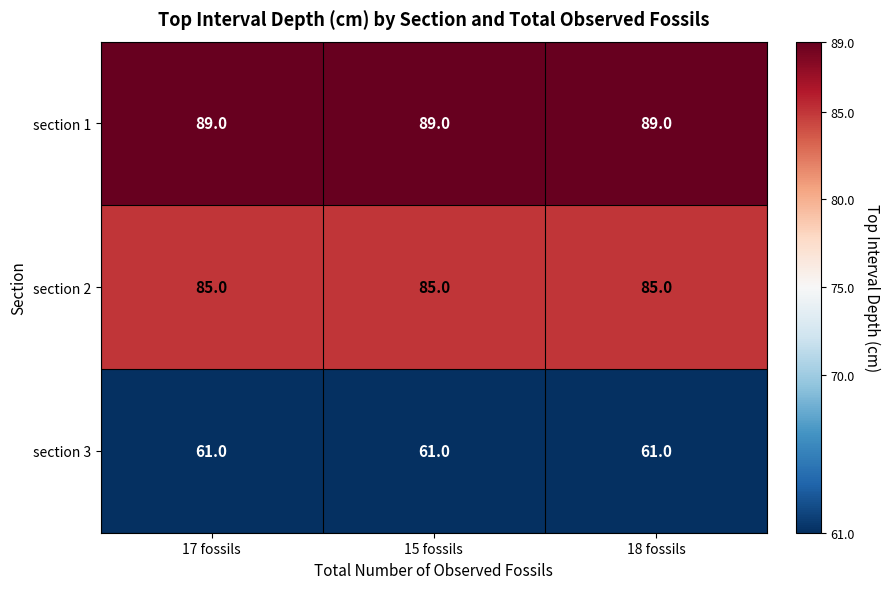

The section 3 series shows 61 at 17 fossils. True or false?

True